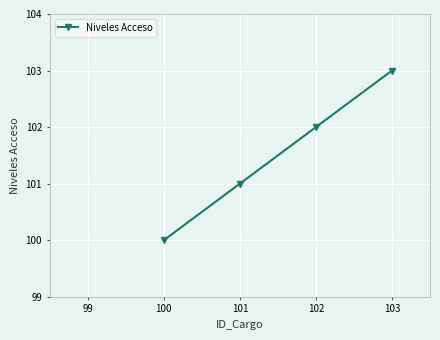

The value at 100 is 68. True or false?

False